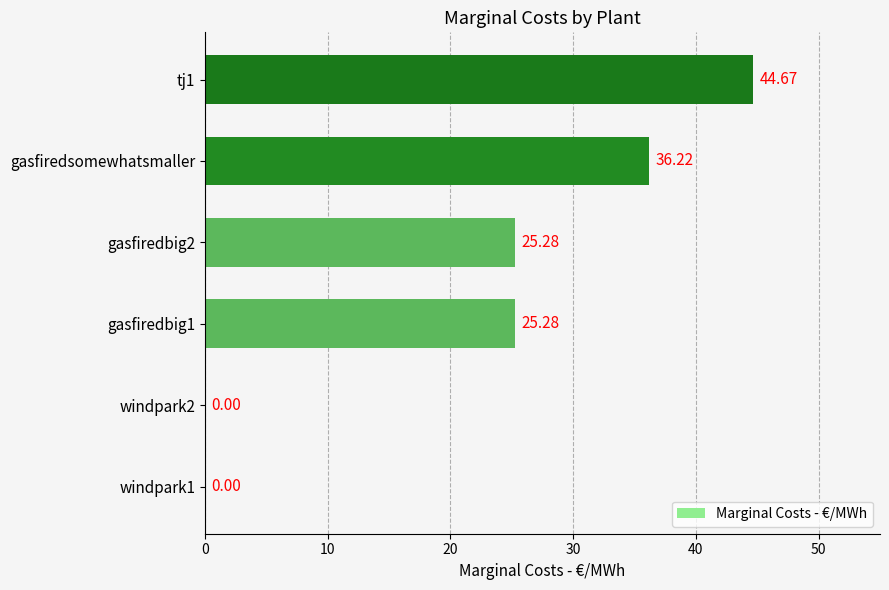

Between gasfiredsomewhatsmaller and tj1, which is larger?

tj1